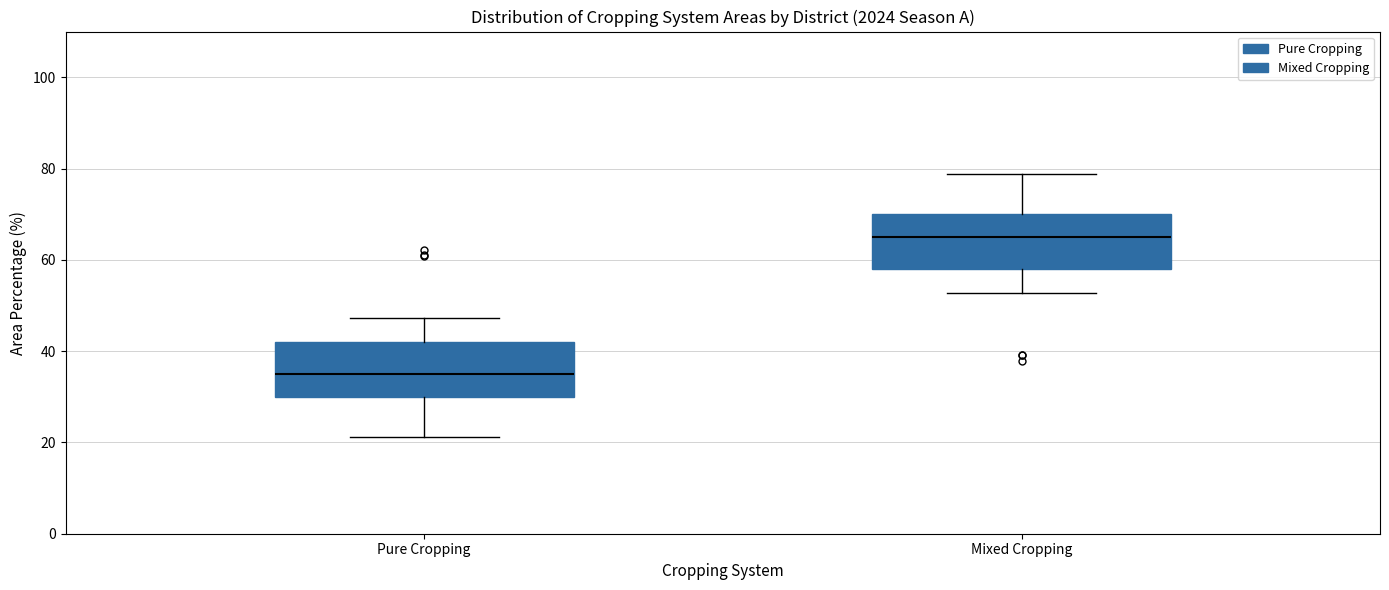

Reading left to right, transcribe this box plot: for each box, give where its median line is, the range the box spans, and where its two whiskers end, as read against the y-axis. The values are not printed on the chart, so give them approximately, as read against the axis.

Pure Cropping: median 36, box 30 to 42, whiskers 22 to 48
Mixed Cropping: median 64, box 58 to 70, whiskers 52 to 78